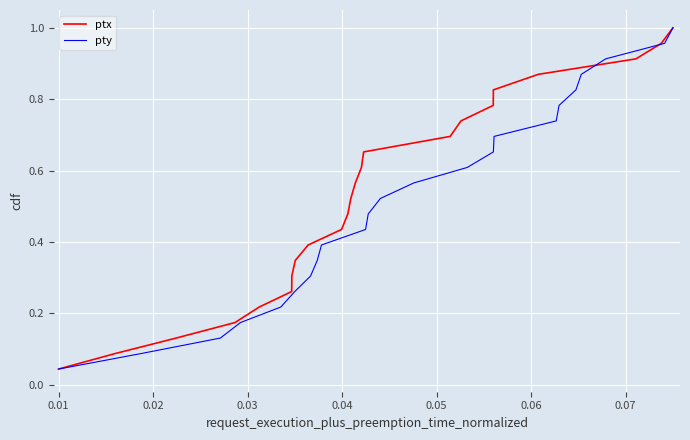

What is the sum of all pty values?

12.0